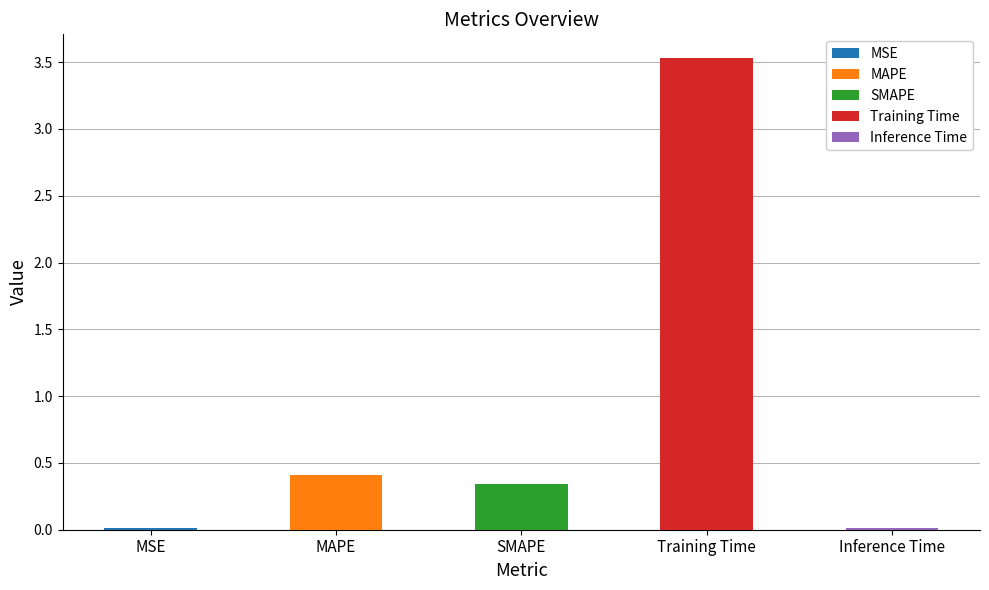

Count the number of categories in the chart.

5